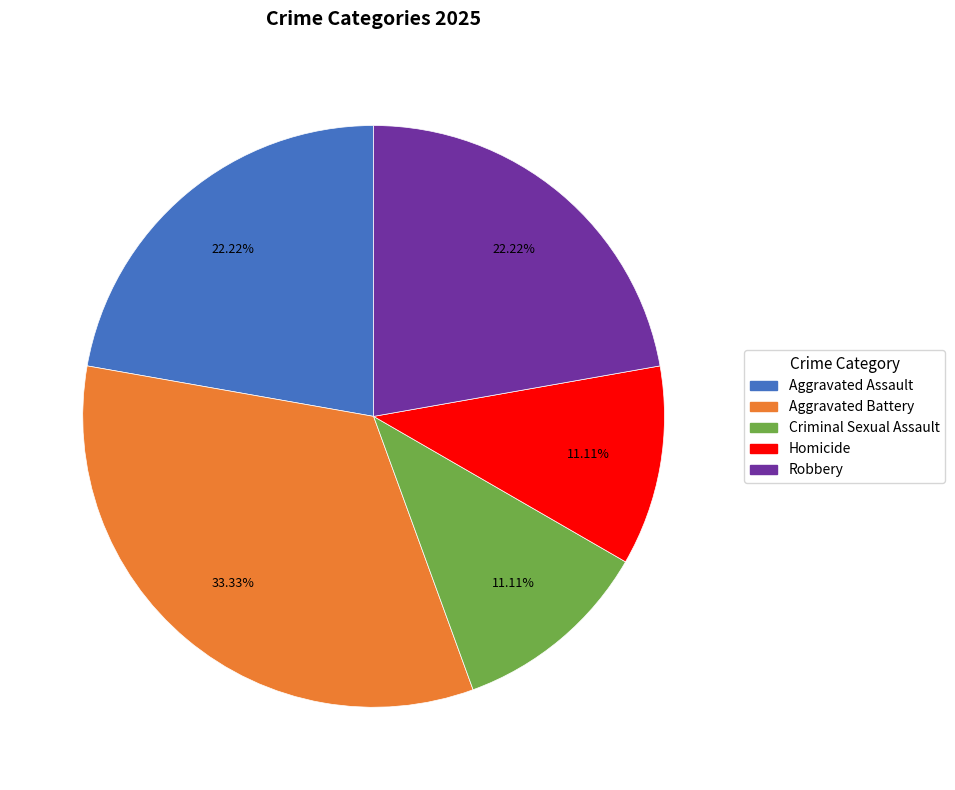

Which slice is the largest?

Aggravated Battery